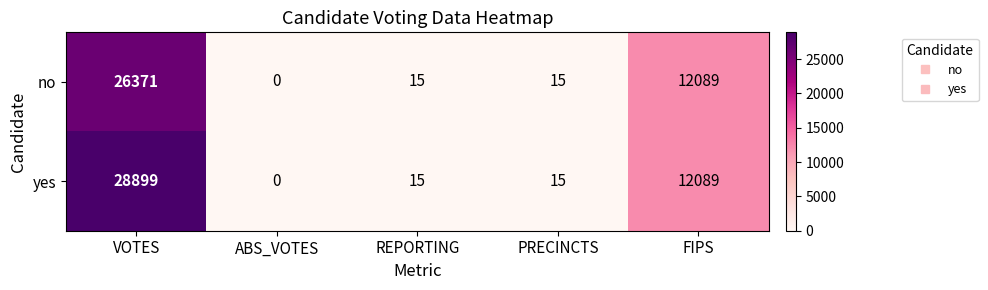

What is the sum of the no values at VOTES and FIPS?

38460